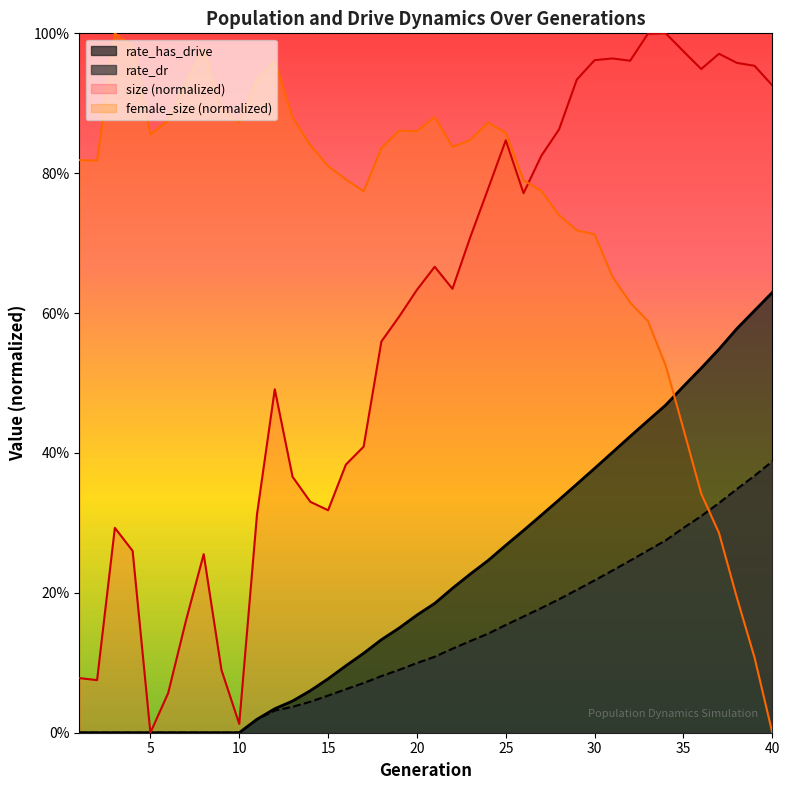

True or false: size and rate_dr cross at least once.

False